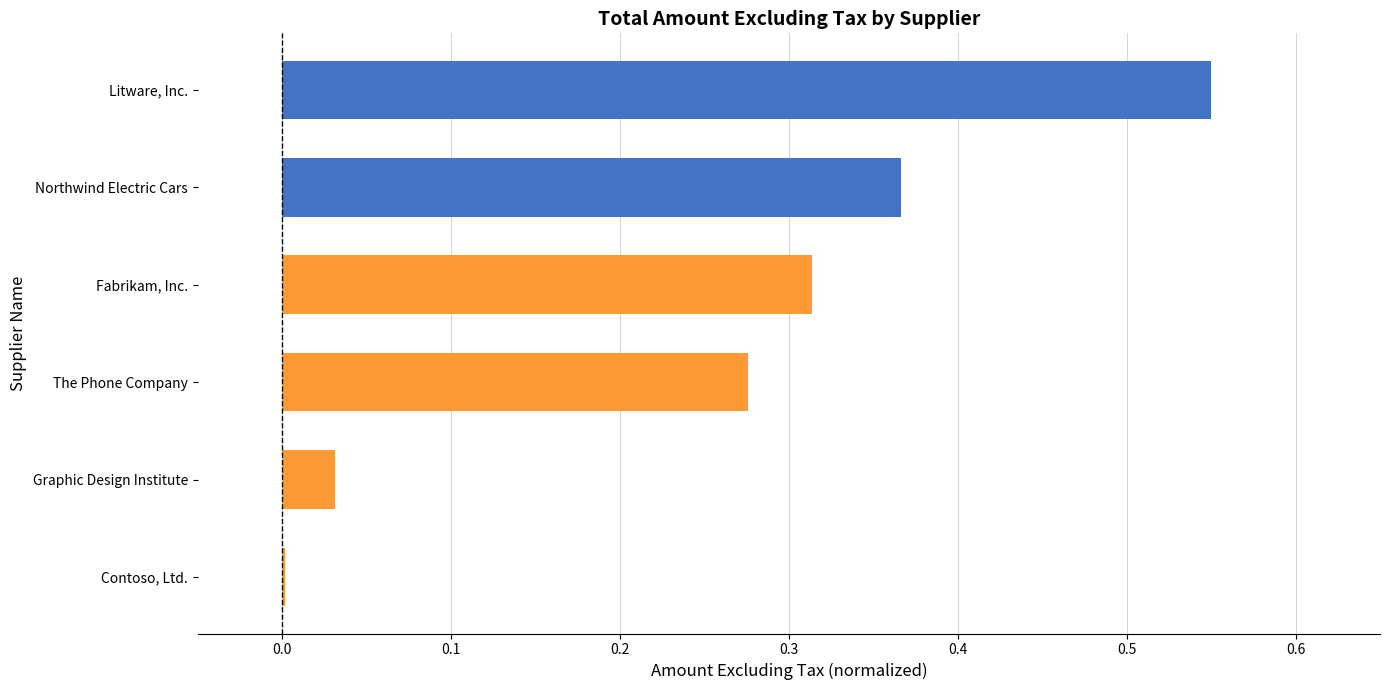

What is the sum of all values?

1.5